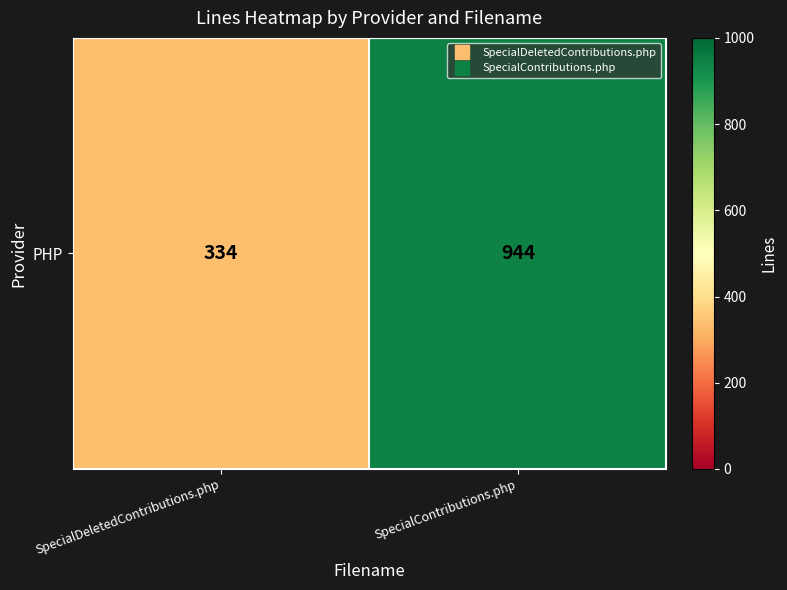

What is the greatest value displayed?

944